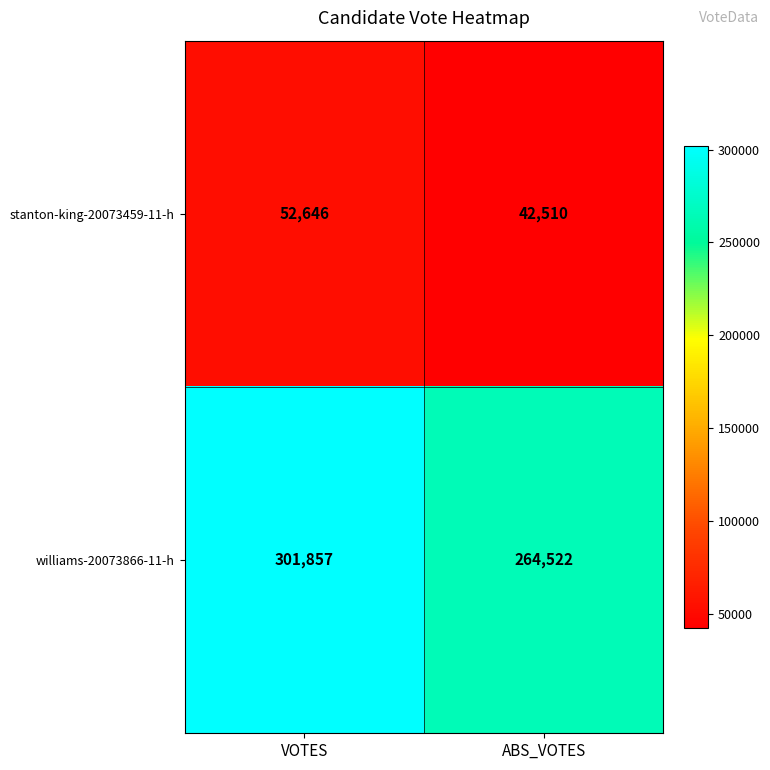

What is the total value across all series at ABS_VOTES?

307032